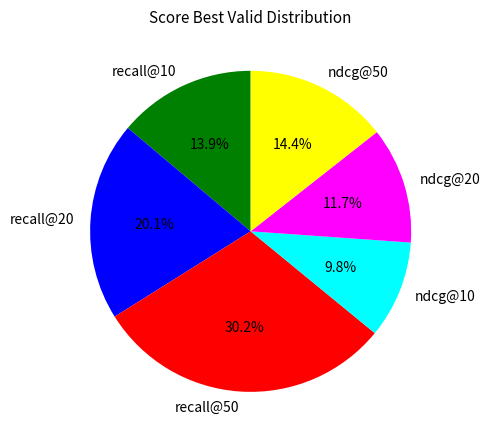

To the nearest percent, what portion does recall@50 represent?

30%